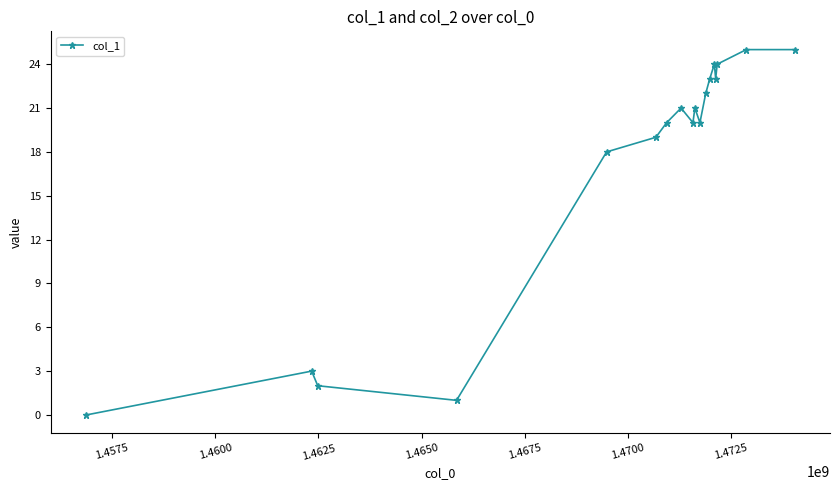

What is the value of the 6th point from the left?

19